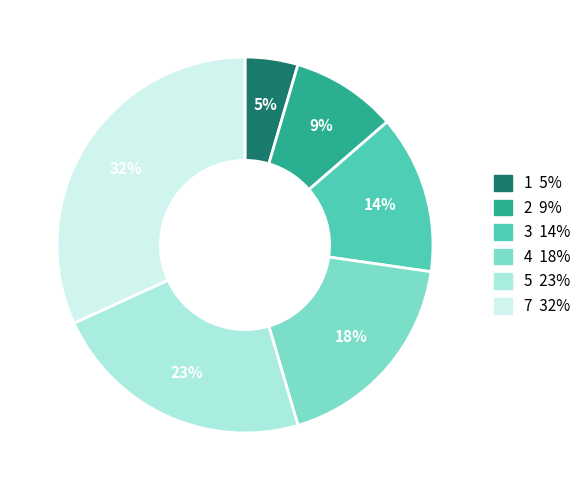

Count the number of slices in the pie.

6